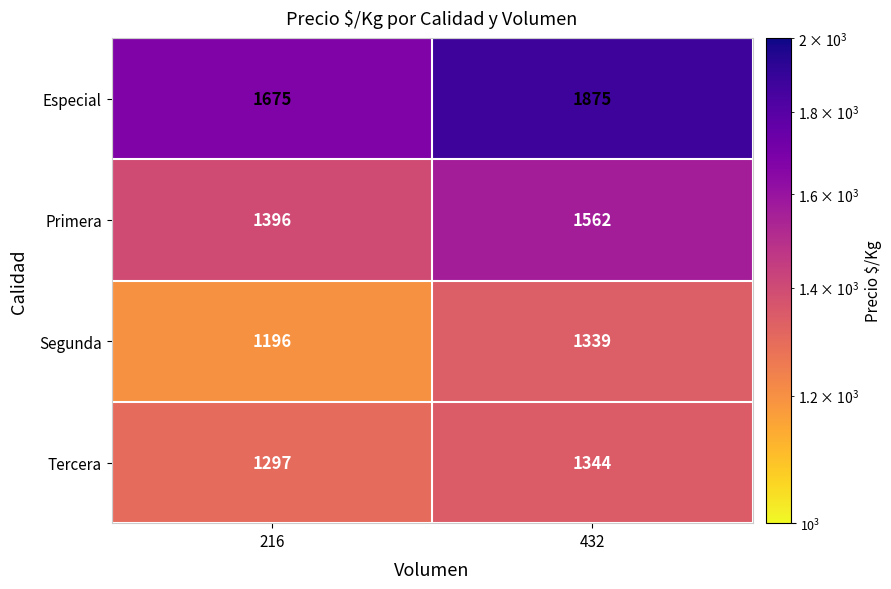

The value of Segunda at 432 is 651. True or false?

False